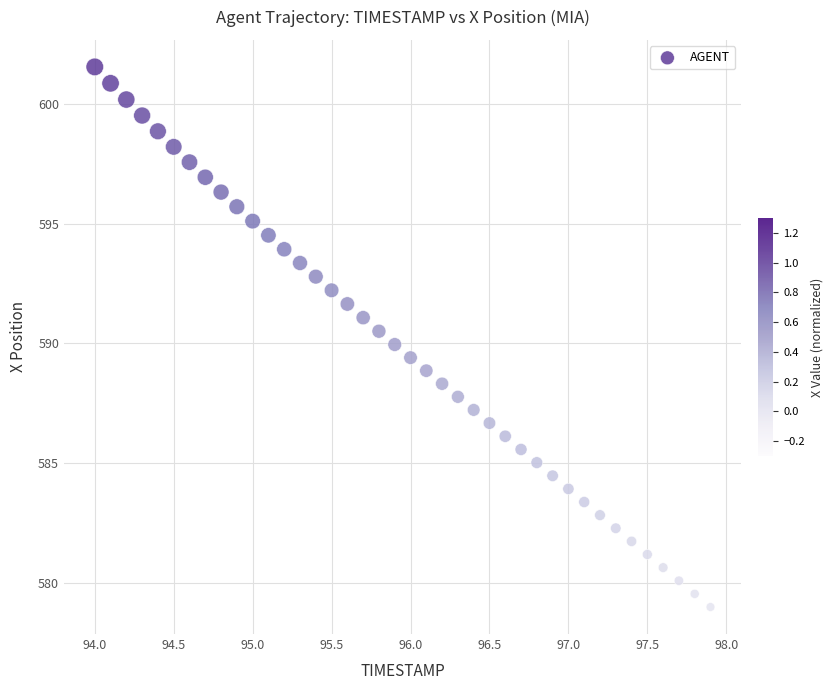

What is the range of Y values (max minus min)?

22.6